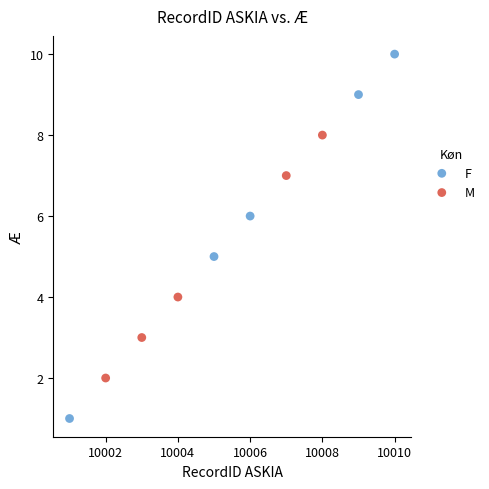

Which series has the largest Y range (max minus min)?

F